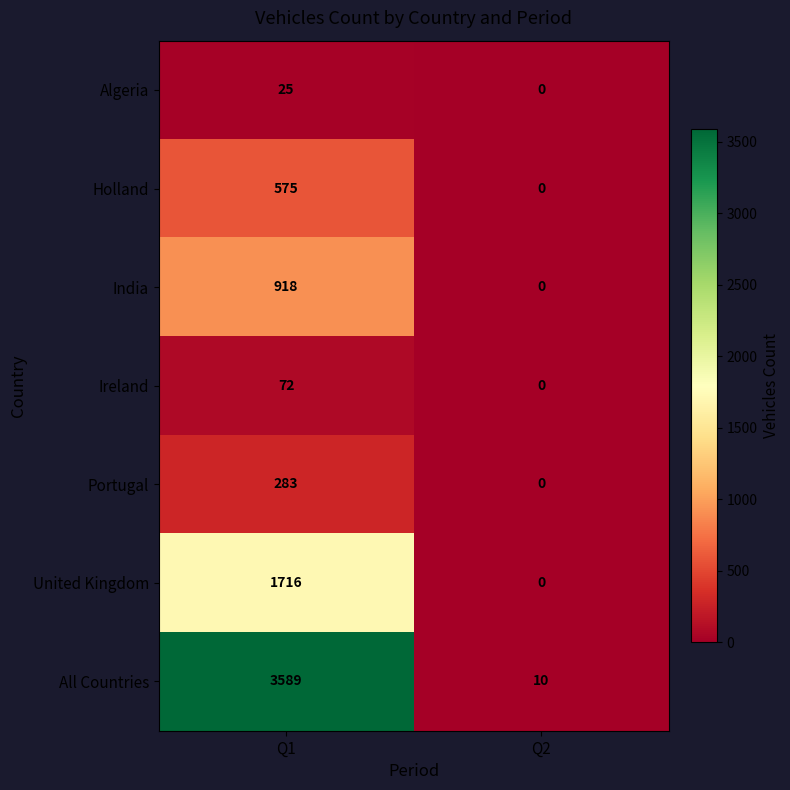

Which series changed the most between Q1 and Q2?

All Countries